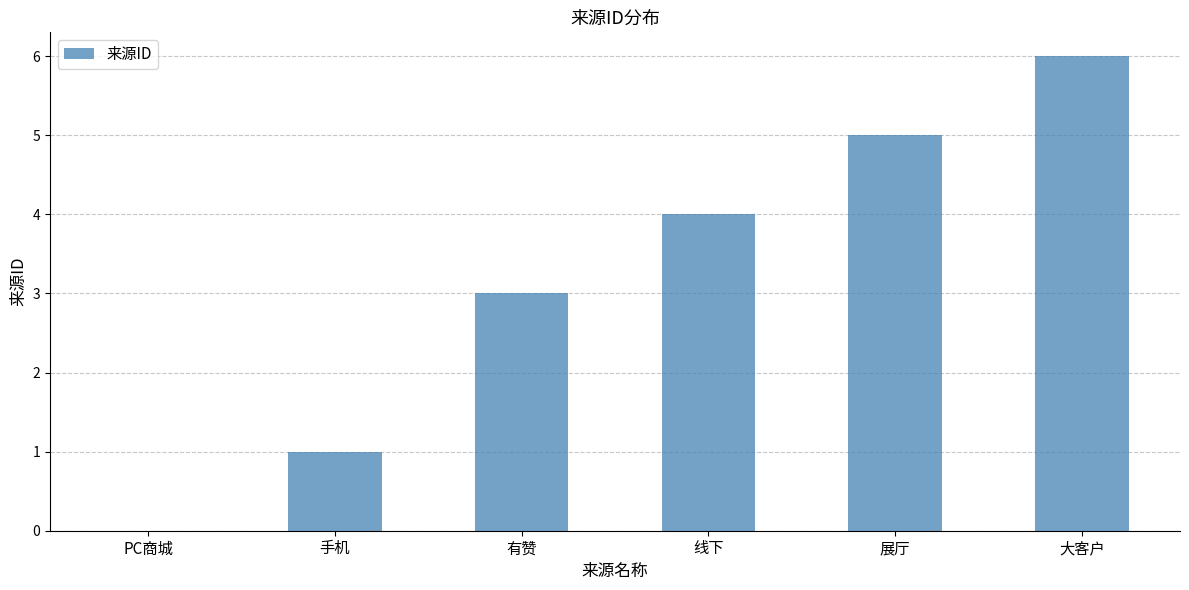

What is the maximum value shown in the chart?

6